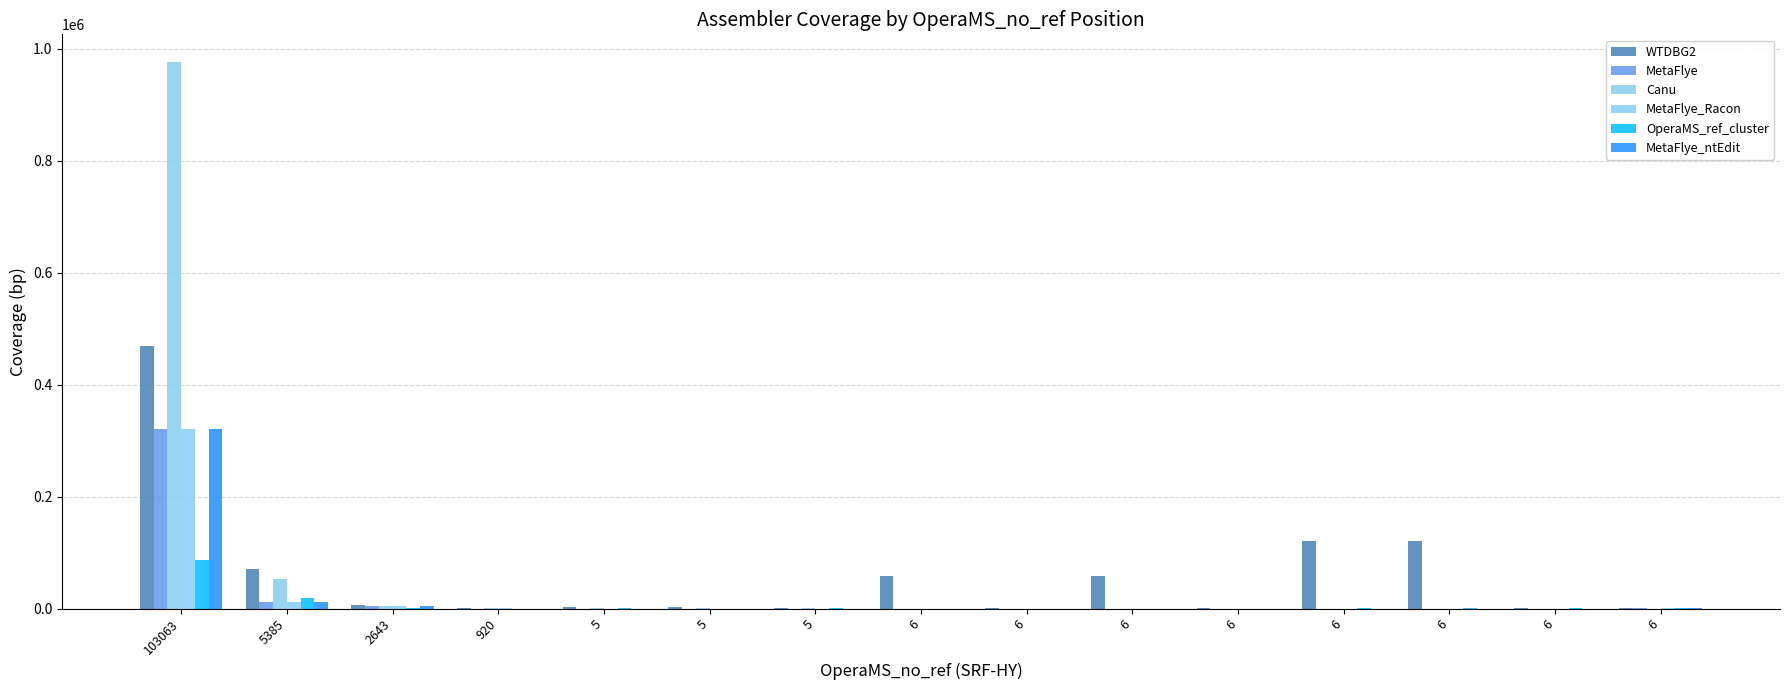

What is the sum of the OperaMS_ref_cluster values at 6 and 5385?

18412